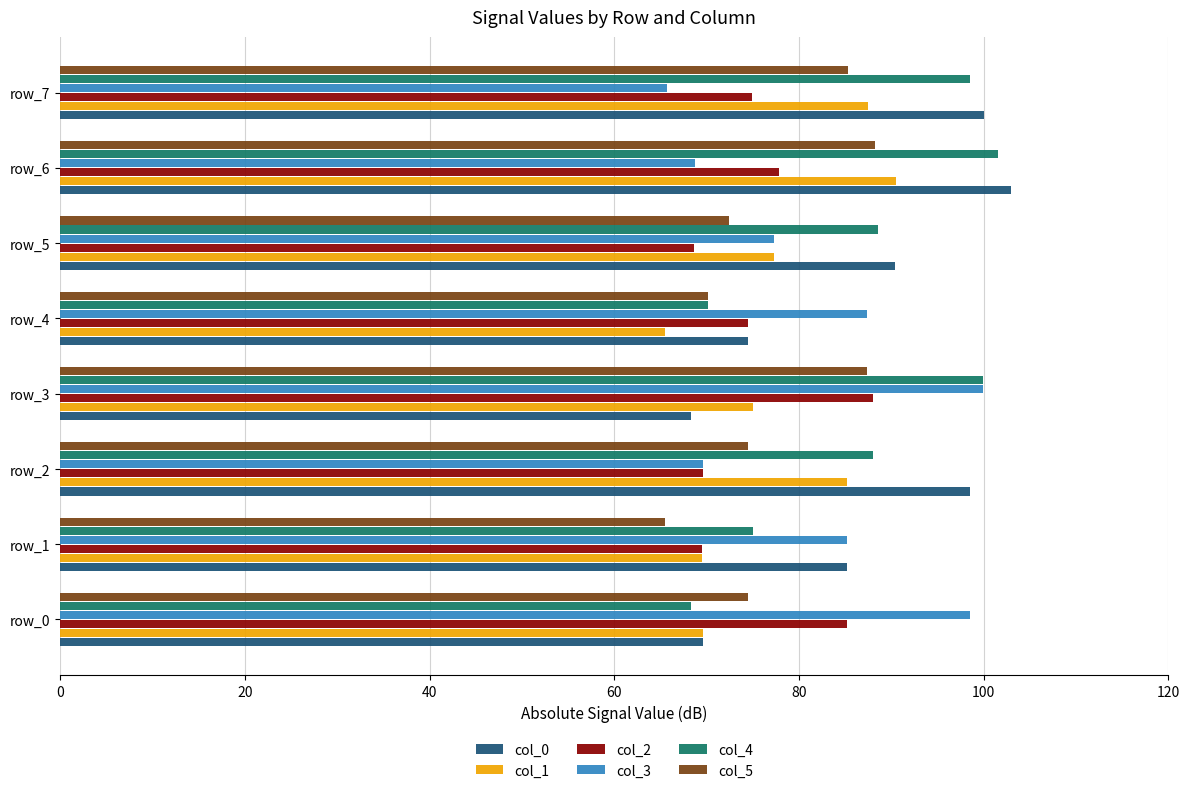

What is the smallest value displayed?

65.5